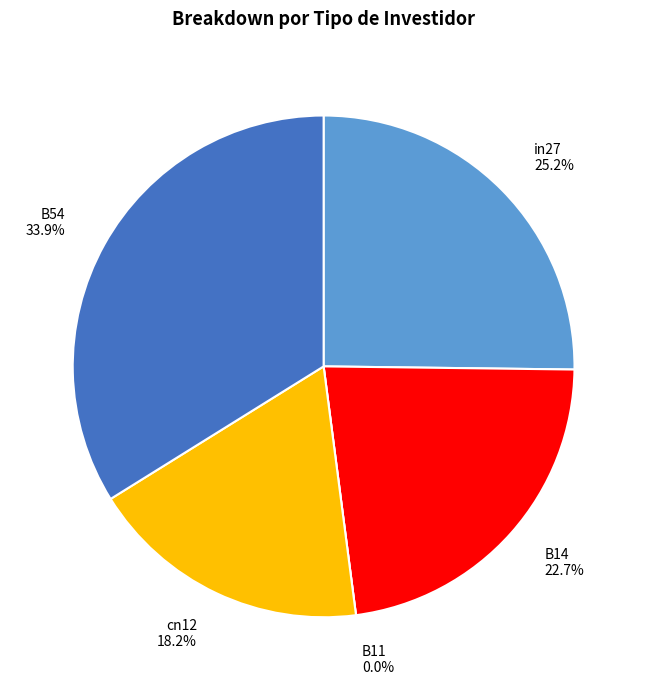

Rank the categories by value from highest to lowest.

B54, in27, B14, cn12, B11